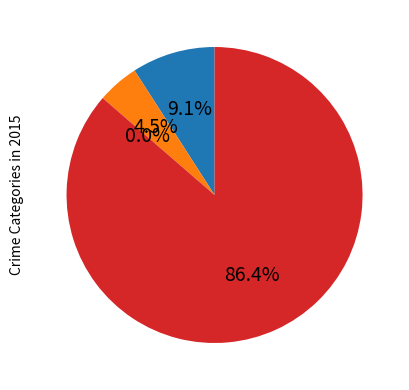

Which slice represents more than half of the pie?

Robbery